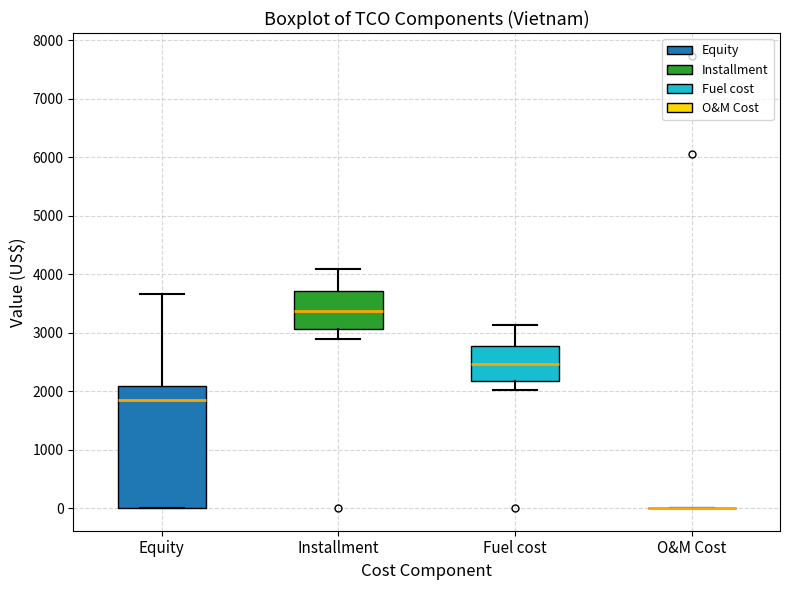

Which box is the tallest, from its lower edge to its upper edge?

Equity